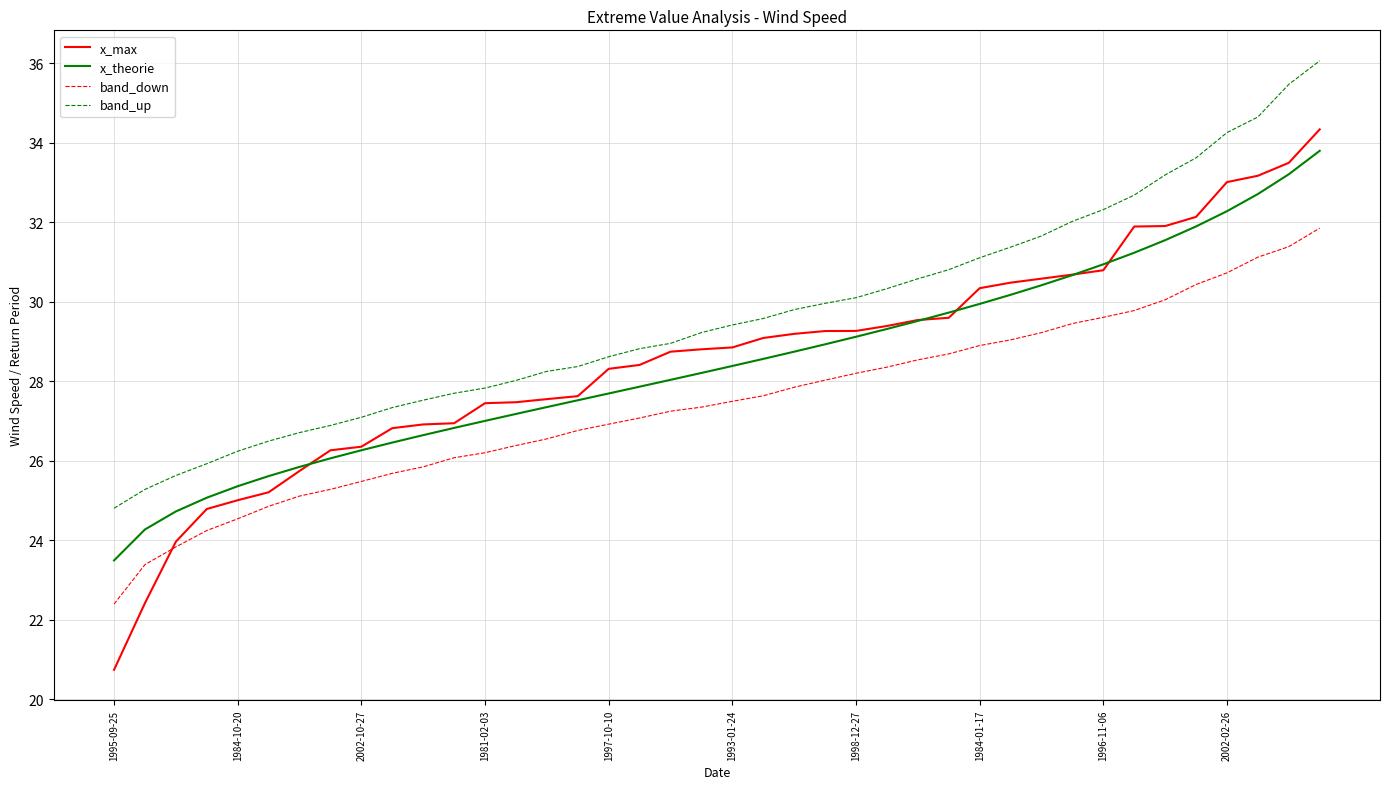

Which series has the widest spread of values?

x_max